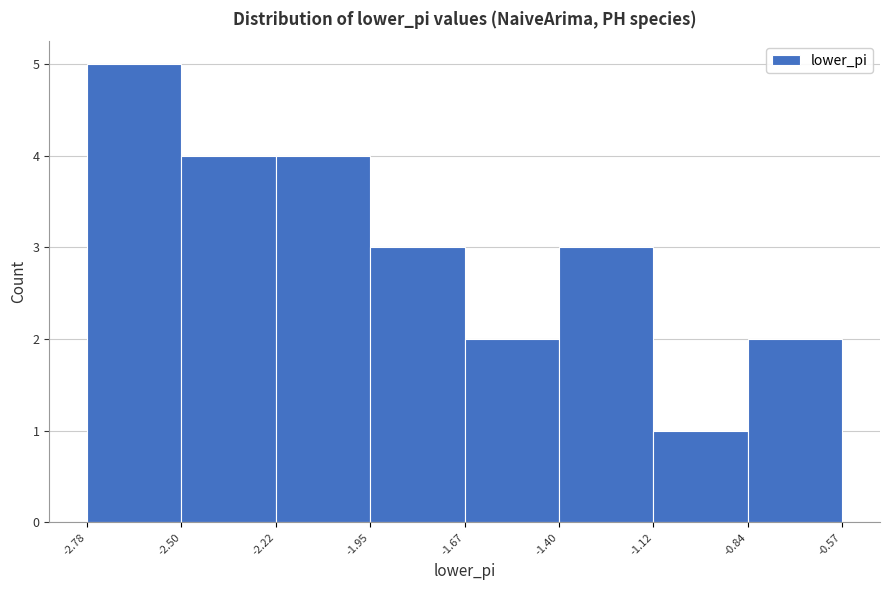

Reading left to right, transcribe this chart: for each bar, give the range it covers on the x-axis and its height. The values are not printed on the chart, so give them approximately, as read against the axis.

-2.78 to -2.50: 5
-2.50 to -2.22: 4
-2.22 to -1.95: 4
-1.95 to -1.67: 3
-1.67 to -1.40: 2
-1.40 to -1.12: 3
-1.12 to -0.84: 1
-0.84 to -0.57: 2